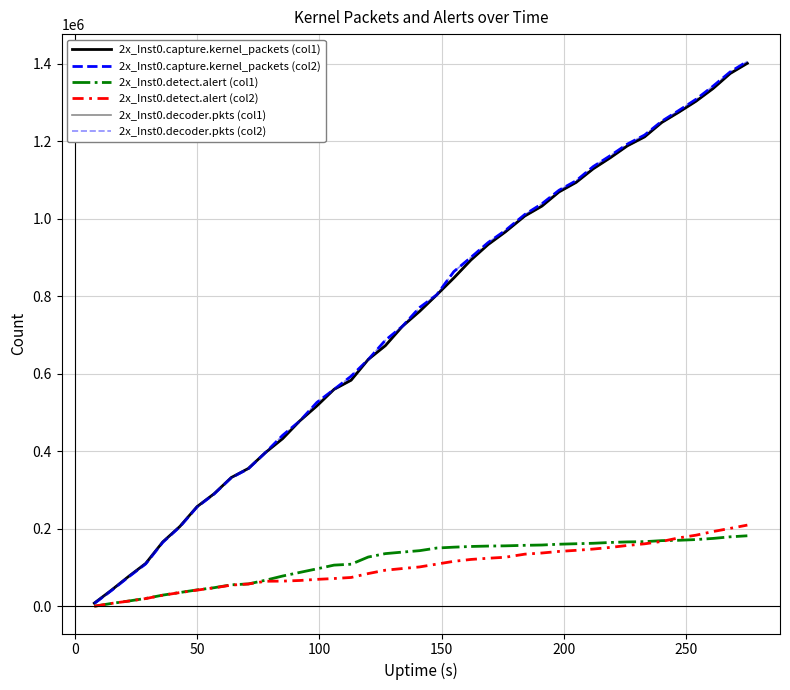

What is the greatest value displayed?

1405749